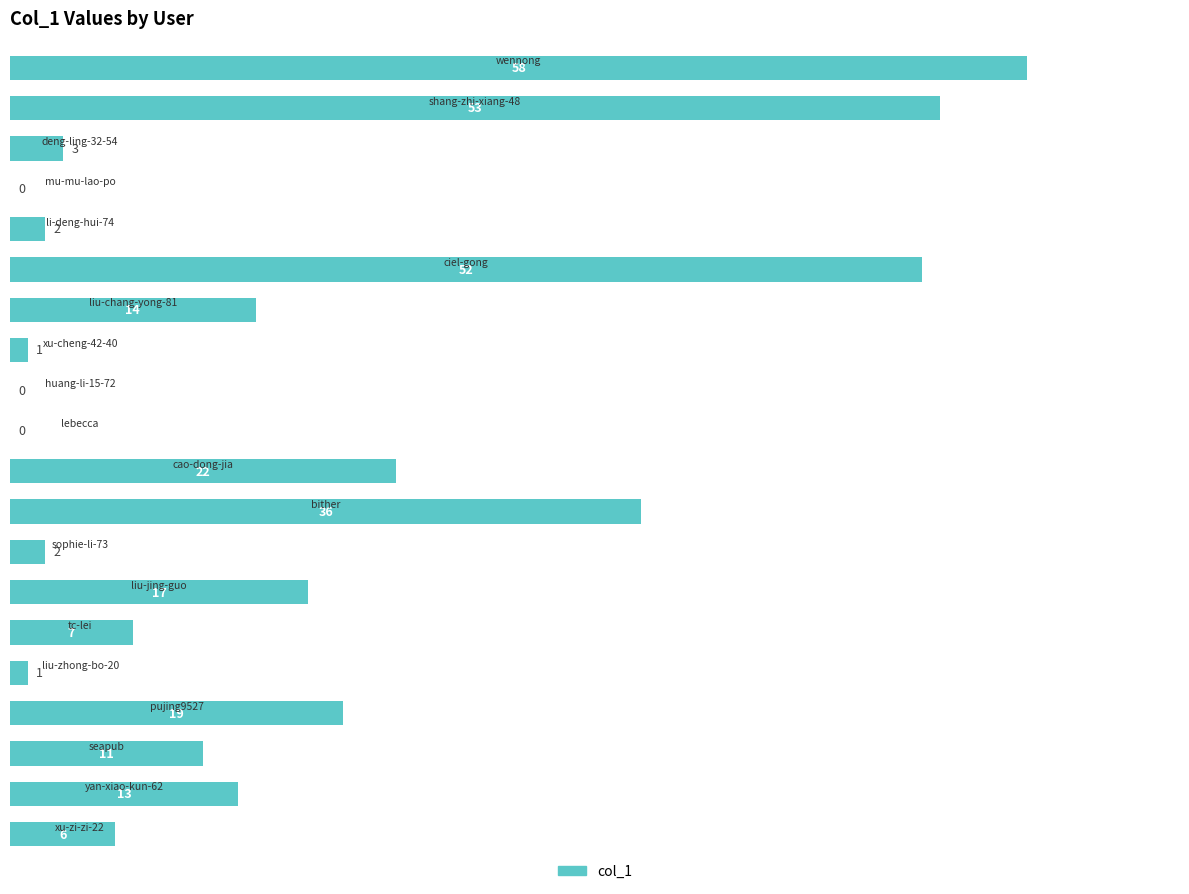

What is the sum of all values?

317